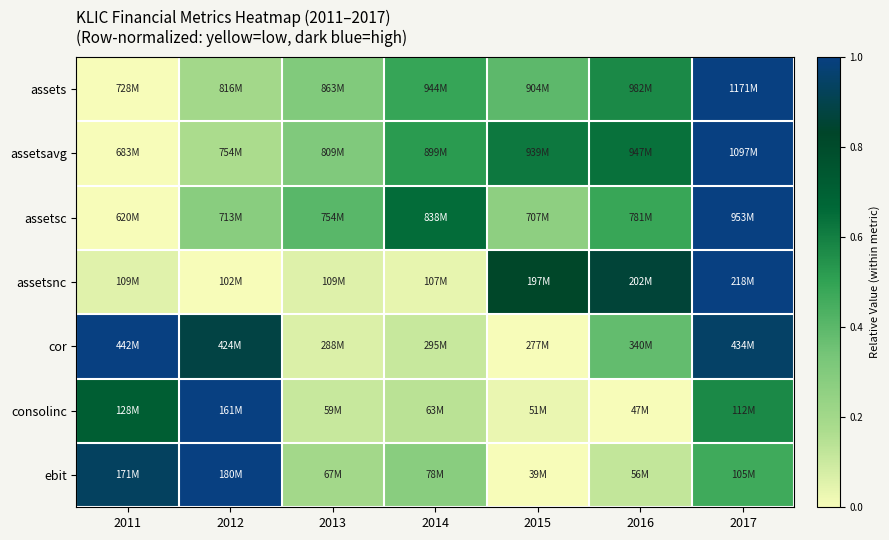

Reading left to right, transcribe all the data shown in this chart.

assets: 2011=0.0	2012=0.2	2013=0.3	2014=0.5	2015=0.4	2016=0.6	2017=1.0
assetsavg: 2011=0.0	2012=0.2	2013=0.3	2014=0.5	2015=0.6	2016=0.6	2017=1.0
assetsc: 2011=0.0	2012=0.3	2013=0.4	2014=0.7	2015=0.3	2016=0.5	2017=1.0
assetsnc: 2011=0.1	2012=0.0	2013=0.1	2014=0.0	2015=0.8	2016=0.9	2017=1.0
cor: 2011=1.0	2012=0.9	2013=0.1	2014=0.1	2015=0.0	2016=0.4	2017=0.9
consolinc: 2011=0.7	2012=1.0	2013=0.1	2014=0.1	2015=0.0	2016=0.0	2017=0.6
ebit: 2011=0.9	2012=1.0	2013=0.2	2014=0.3	2015=0.0	2016=0.1	2017=0.5